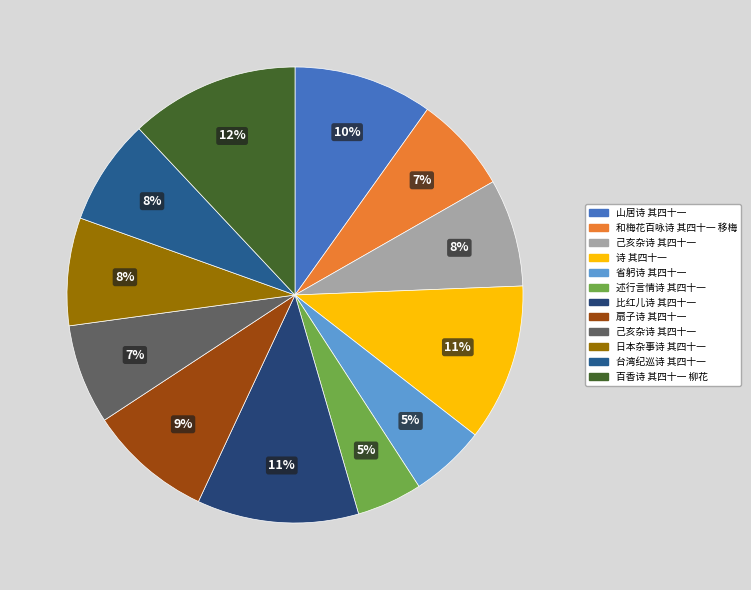

Between 述行言情诗 其四十一 and 己亥杂诗 其四十一, which is larger?

己亥杂诗 其四十一